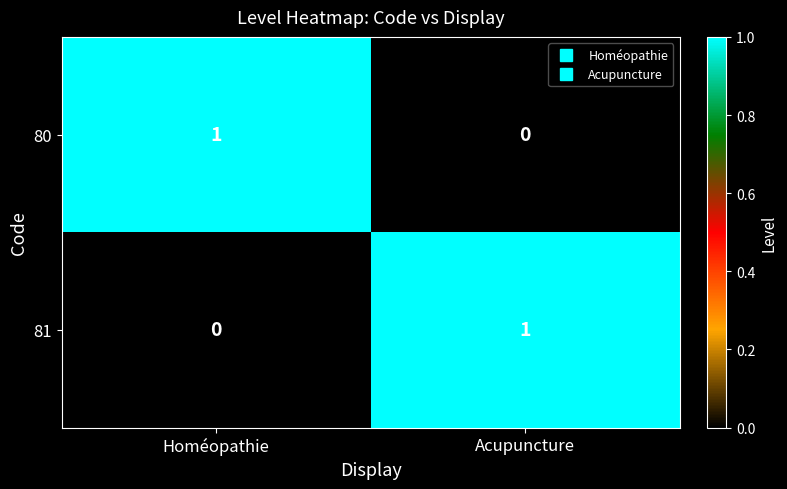

How many data points in 80 are less than 1?

1